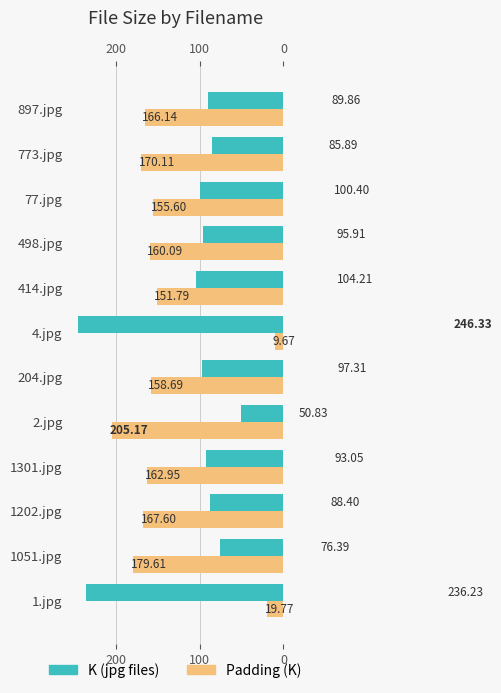

The value of Padding (K) at 4.jpg is 9.7. True or false?

True